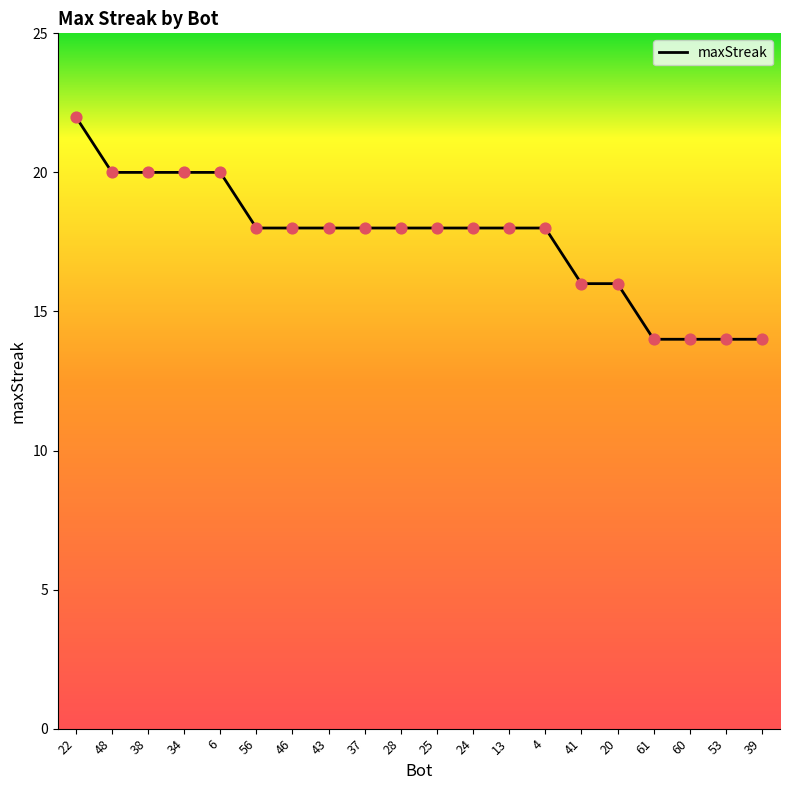

What is the ratio of the value at 6 to the value at 39?

1.4